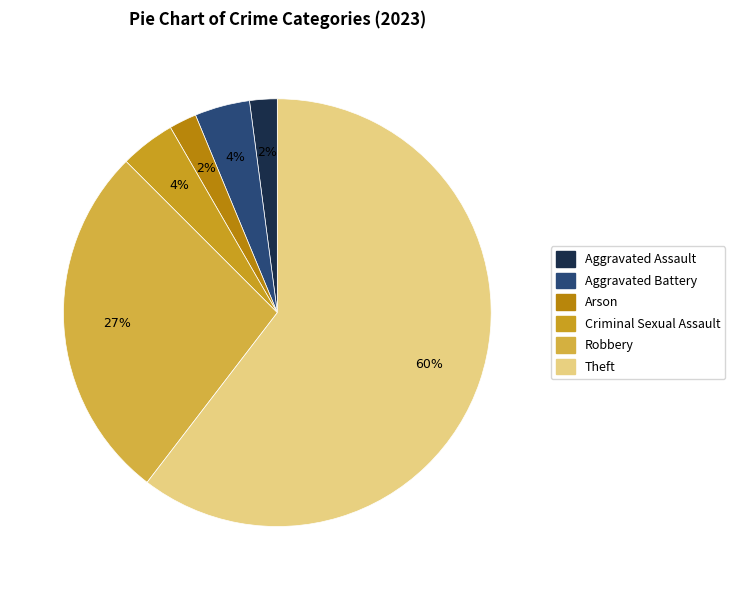

How many slices are in this pie chart?

6